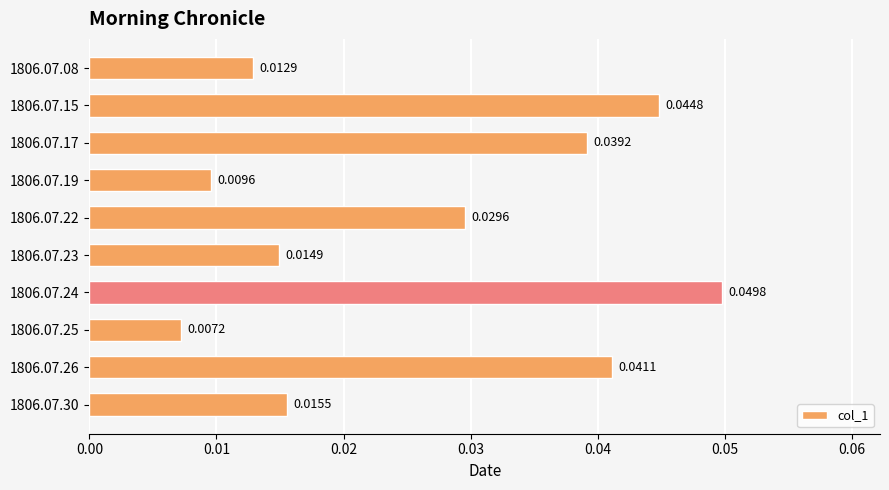

Between 1806.07.17 and 1806.07.26, which is larger?

1806.07.26